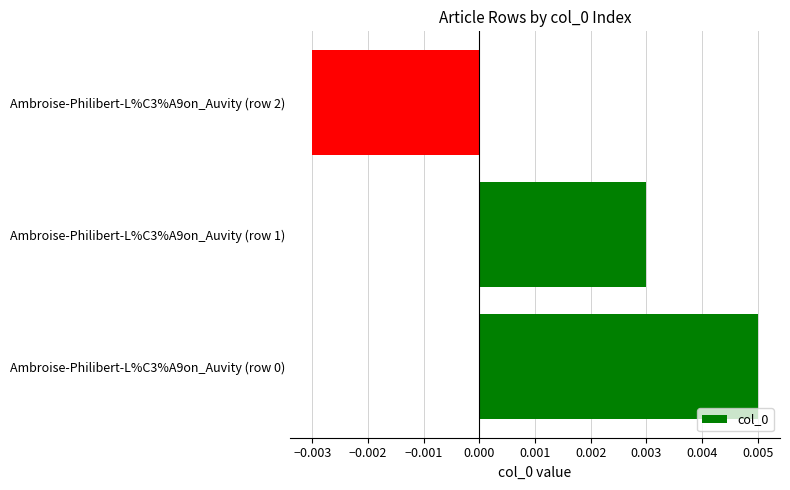

How many values are above zero?

2